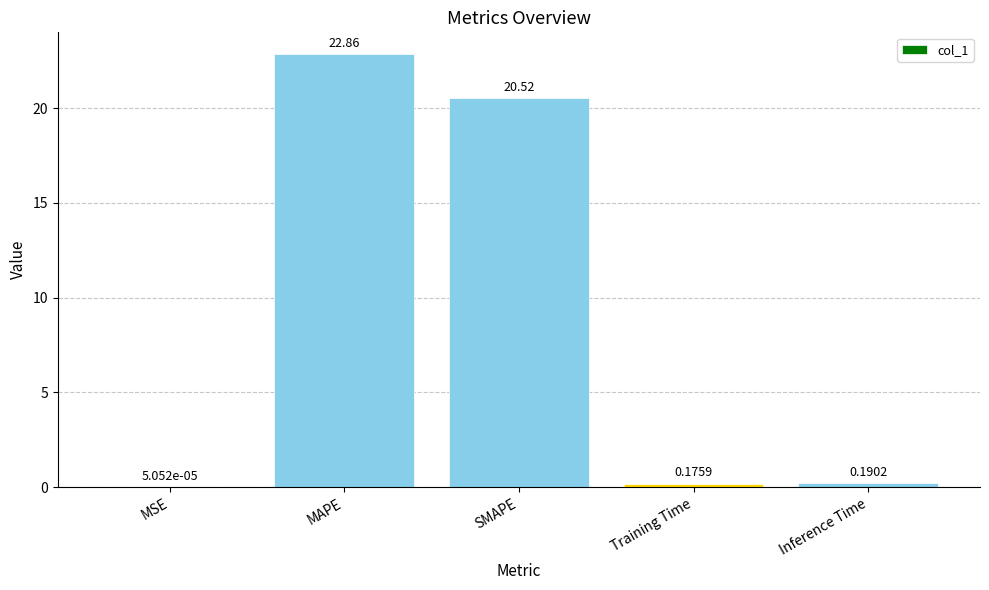

Are the bars horizontal?

No